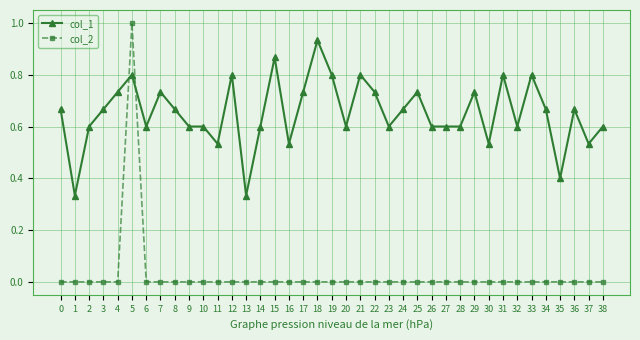

The value of col_1 at 23 is 0.4. True or false?

False